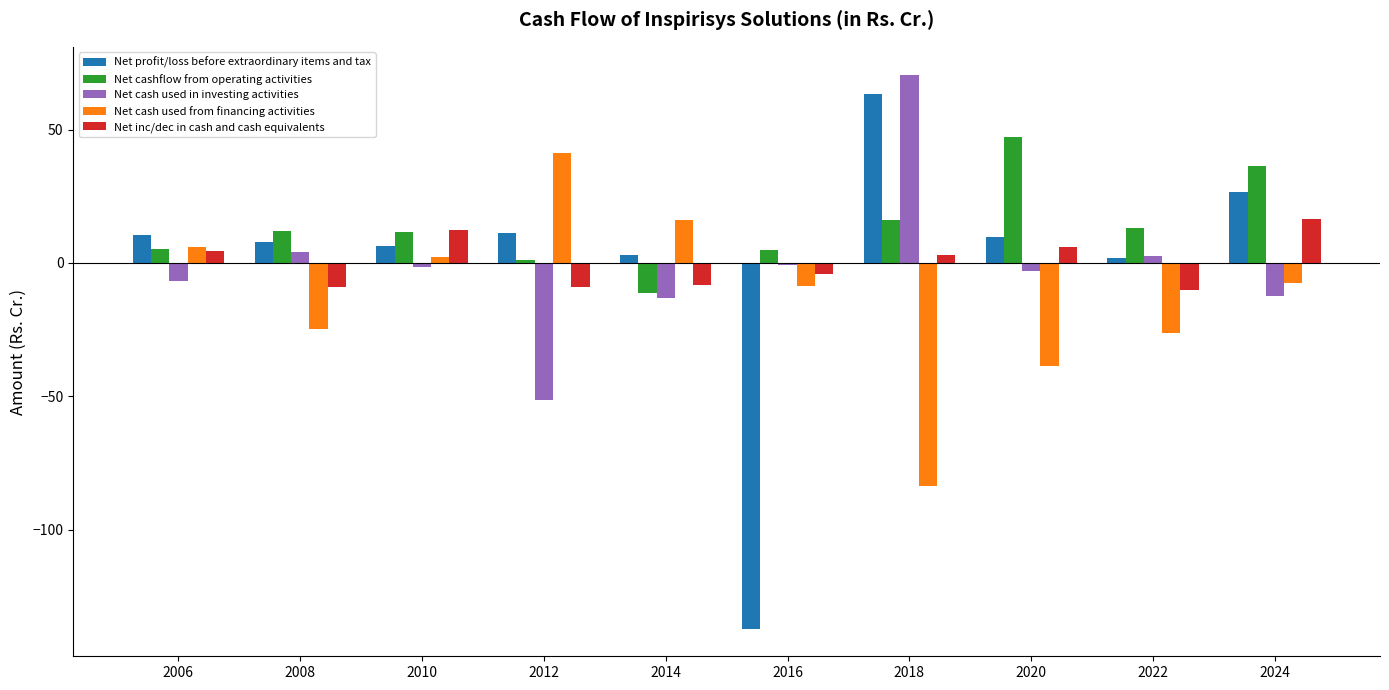

What is the spread (max minus min) of values at 2022?

39.1